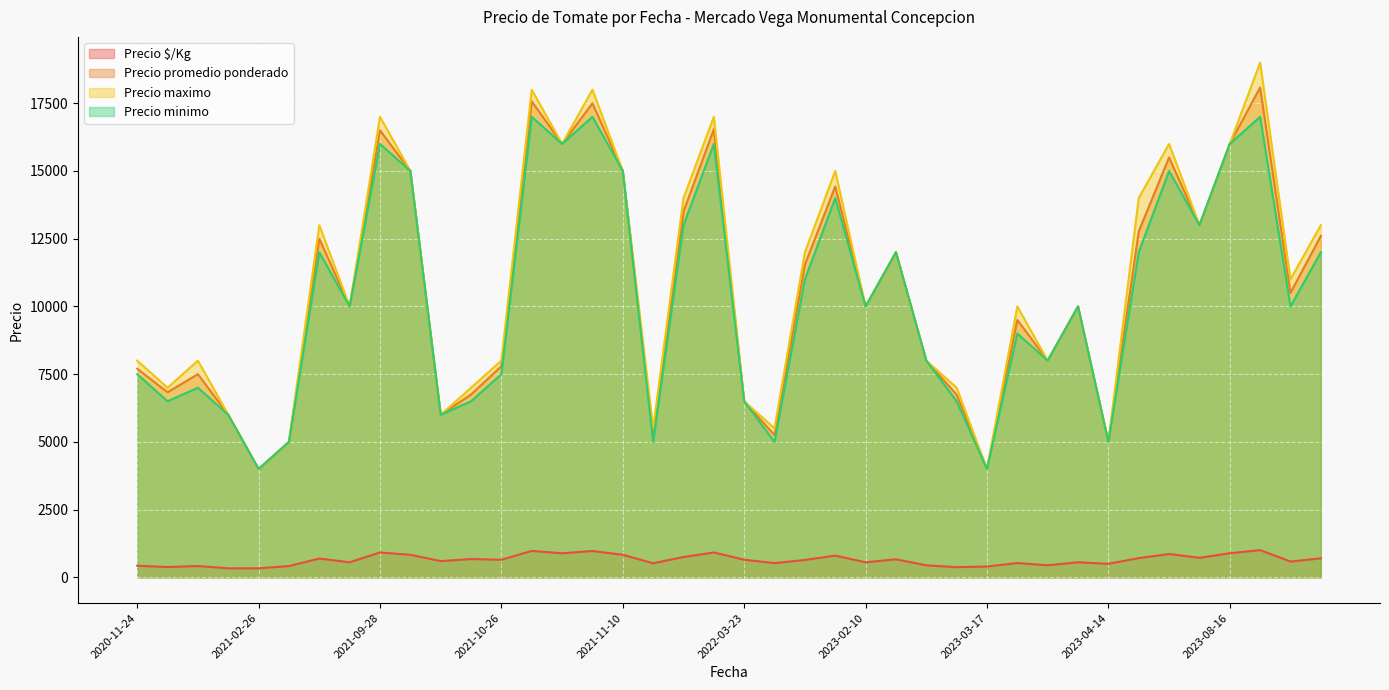

Rank the series at 2021-10-08 from lowest to highest value.

Precio $/Kg, Precio minimo, Precio promedio ponderado, Precio maximo